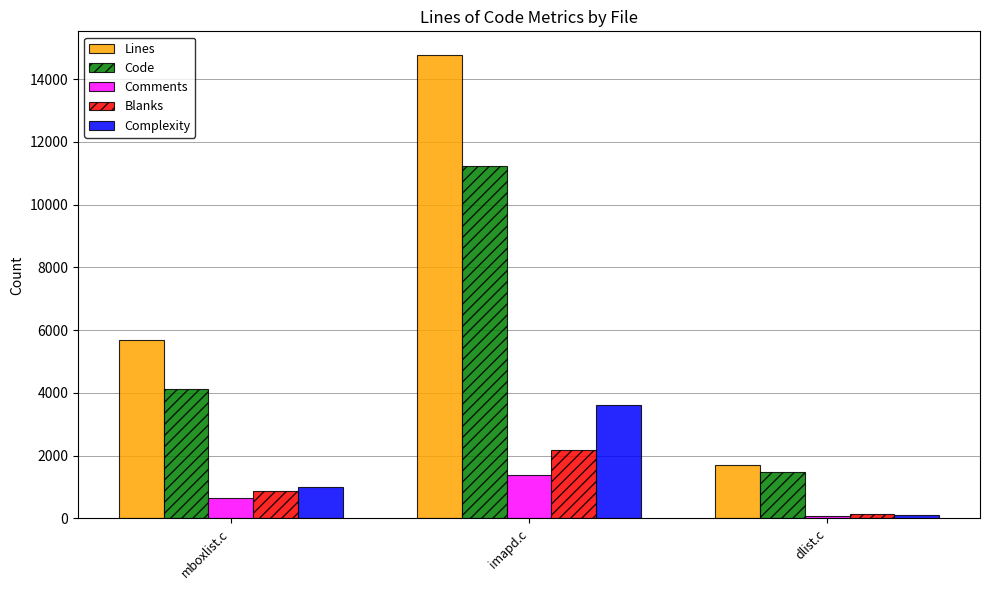

What is the label of the 1st bar from the right?

dlist.c